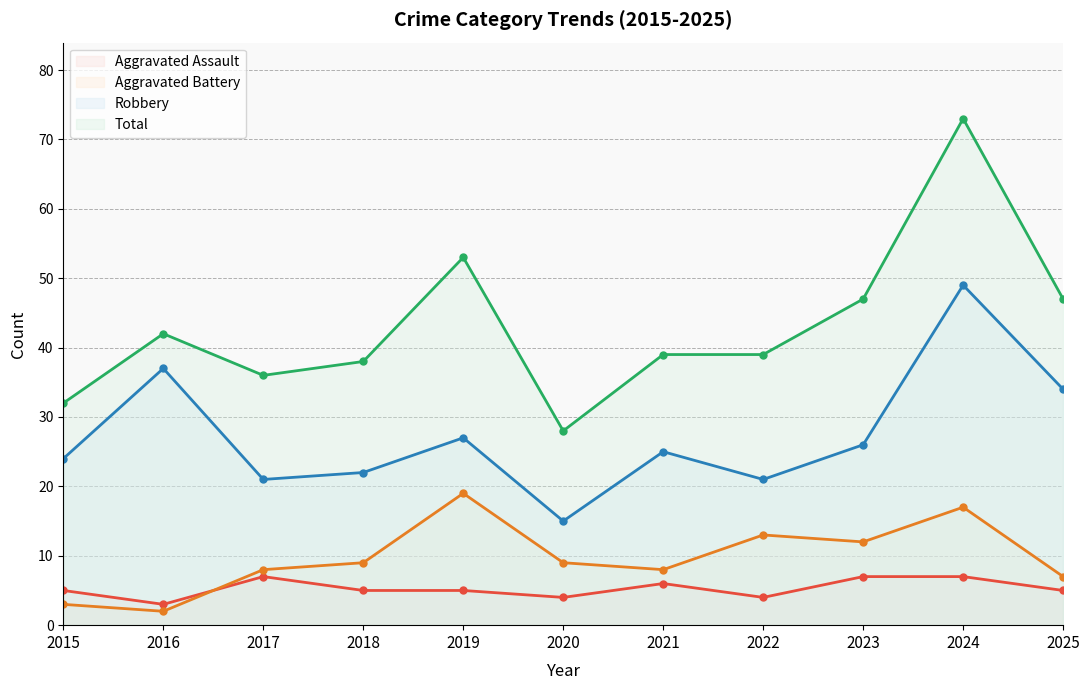

Between 2024 and 2018, which is larger?

2024